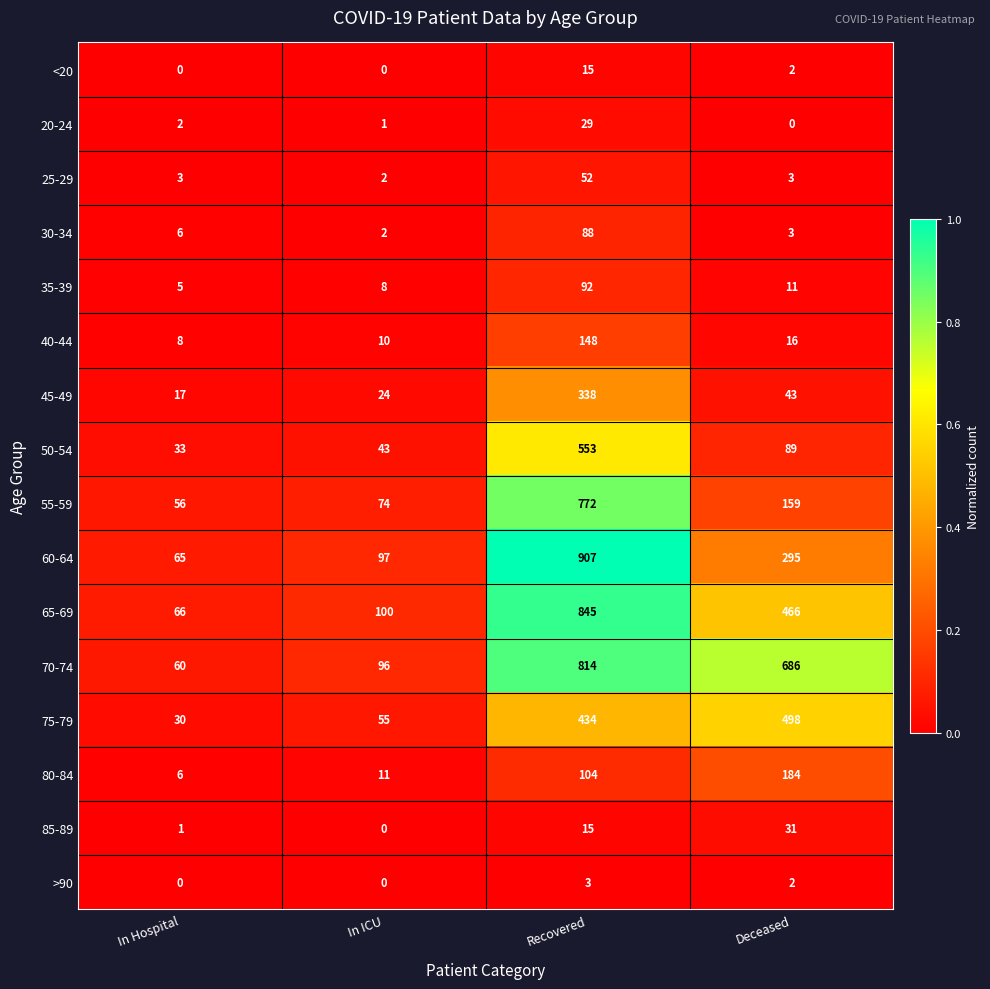

What is the difference between the 60-64 values at Deceased and In Hospital?

230